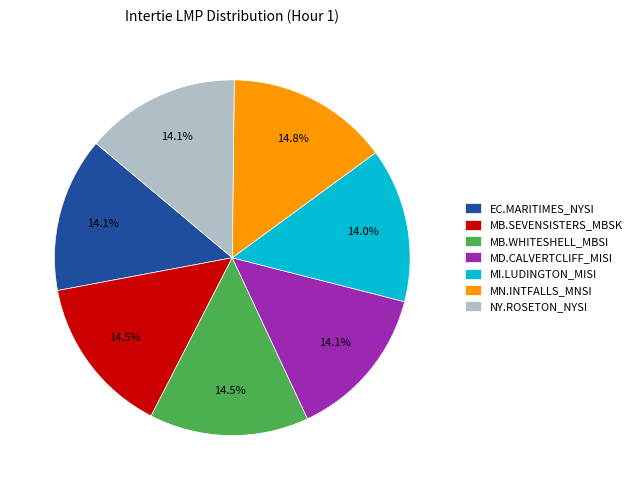

What is the total percentage of MB.SEVENSISTERS_MBSK and NY.ROSETON_NYSI?

28.6%